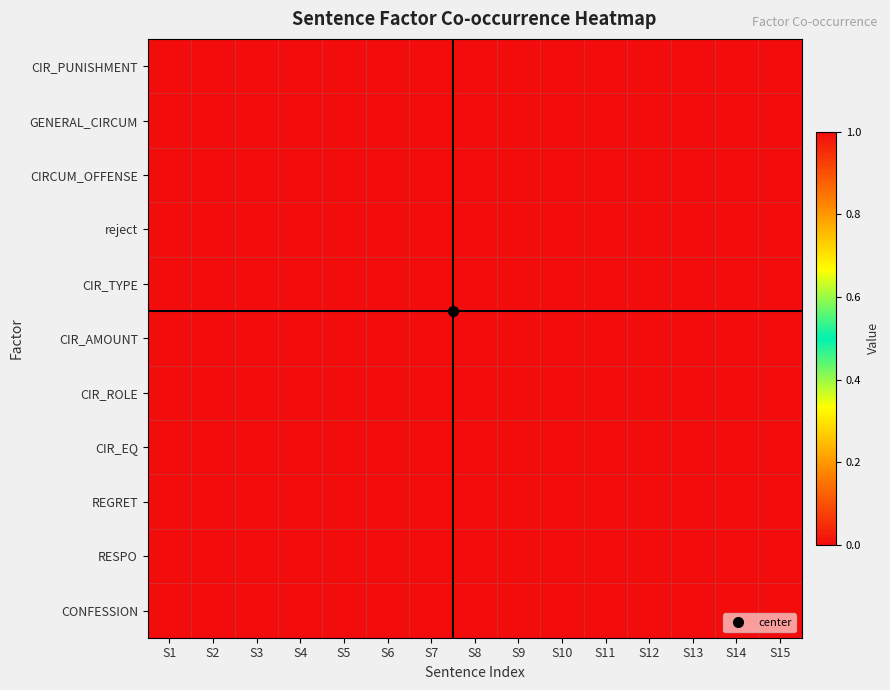

Rank the series by their maximum value, from lowest to highest.

CIR_PUNISHMENT, CIR_EQ, RESPO, GENERAL_CIRCUM, CIRCUM_OFFENSE, reject, CIR_TYPE, CIR_AMOUNT, CIR_ROLE, REGRET, CONFESSION